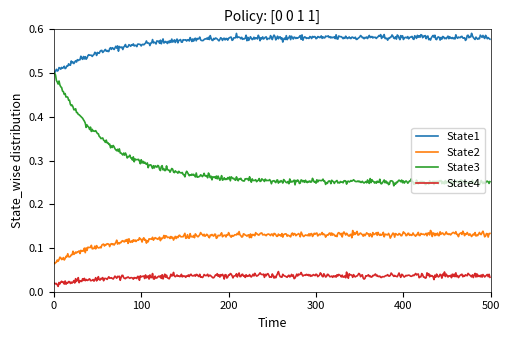

At how many categories does at least one series exceed 0?

500